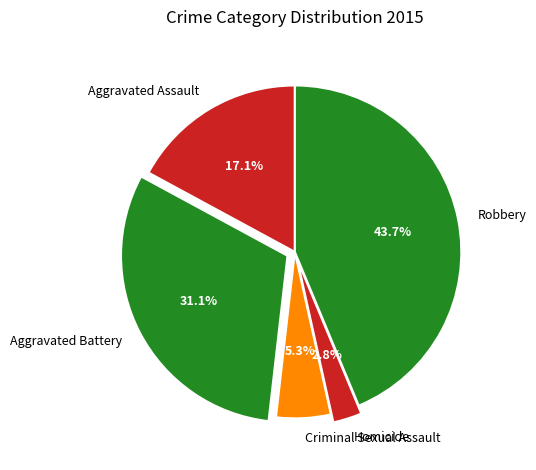

What percentage is the Homicide slice, to the nearest percent?

3%